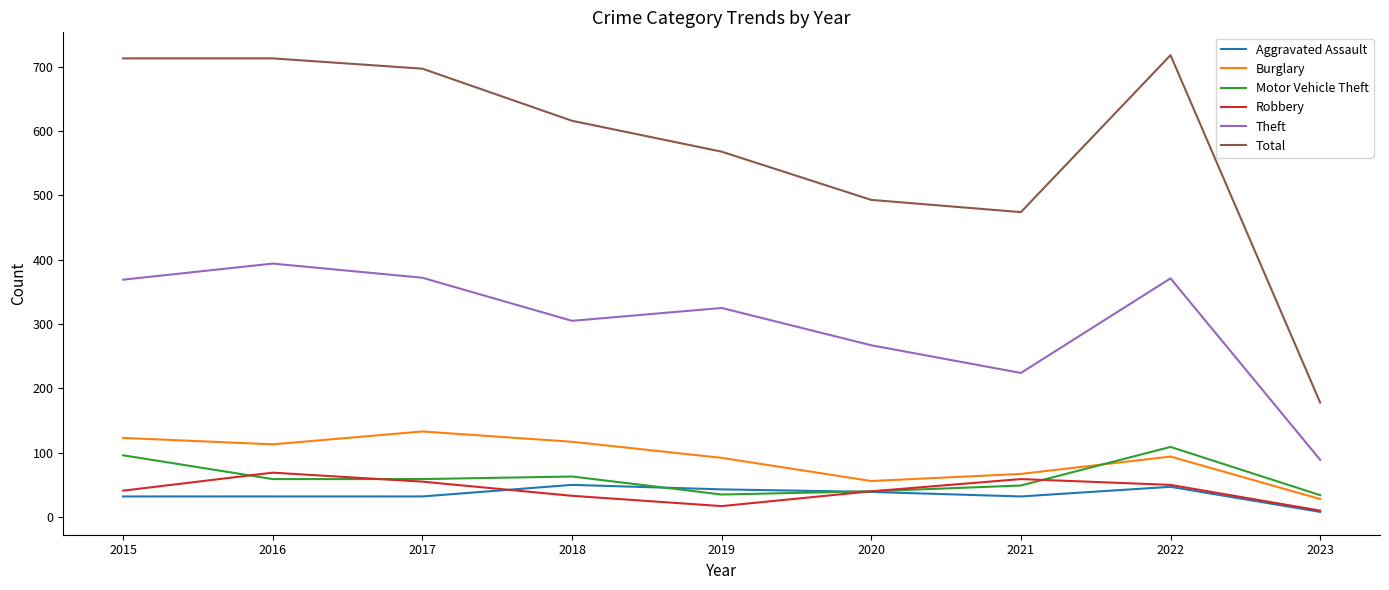

At which category does Theft reach its first local valley?

2018